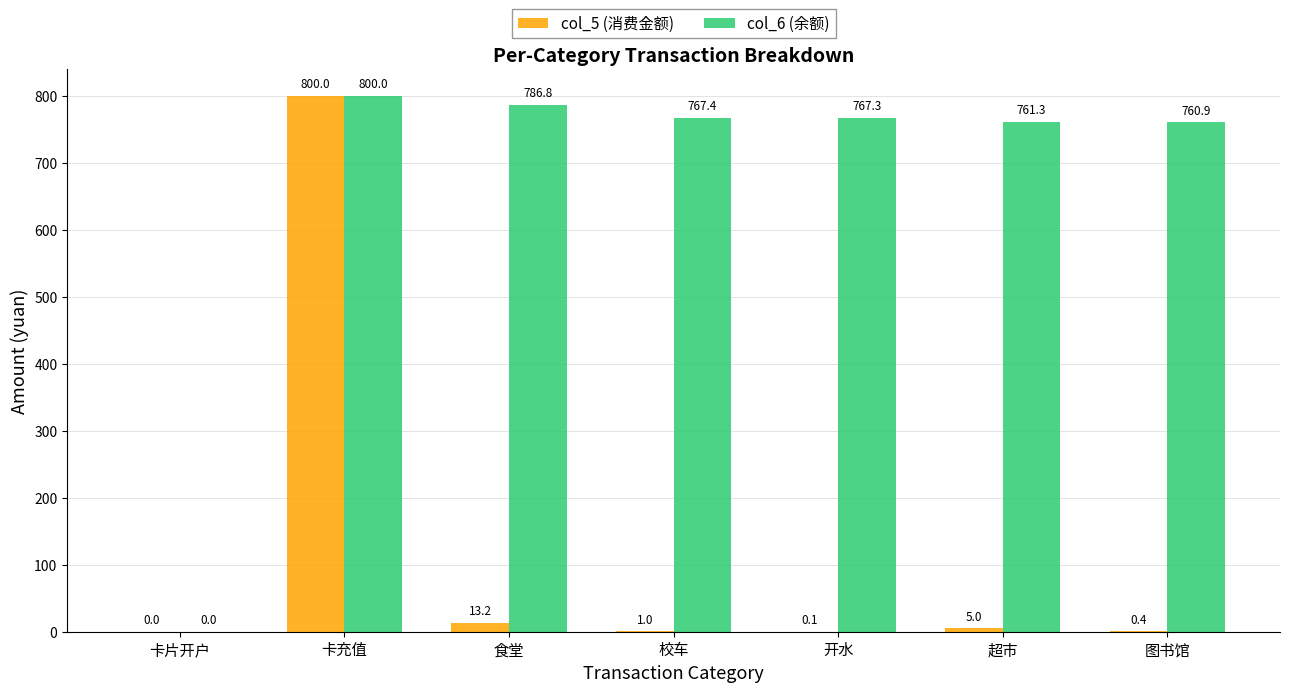

What is the total value across all series at 超市?

766.3